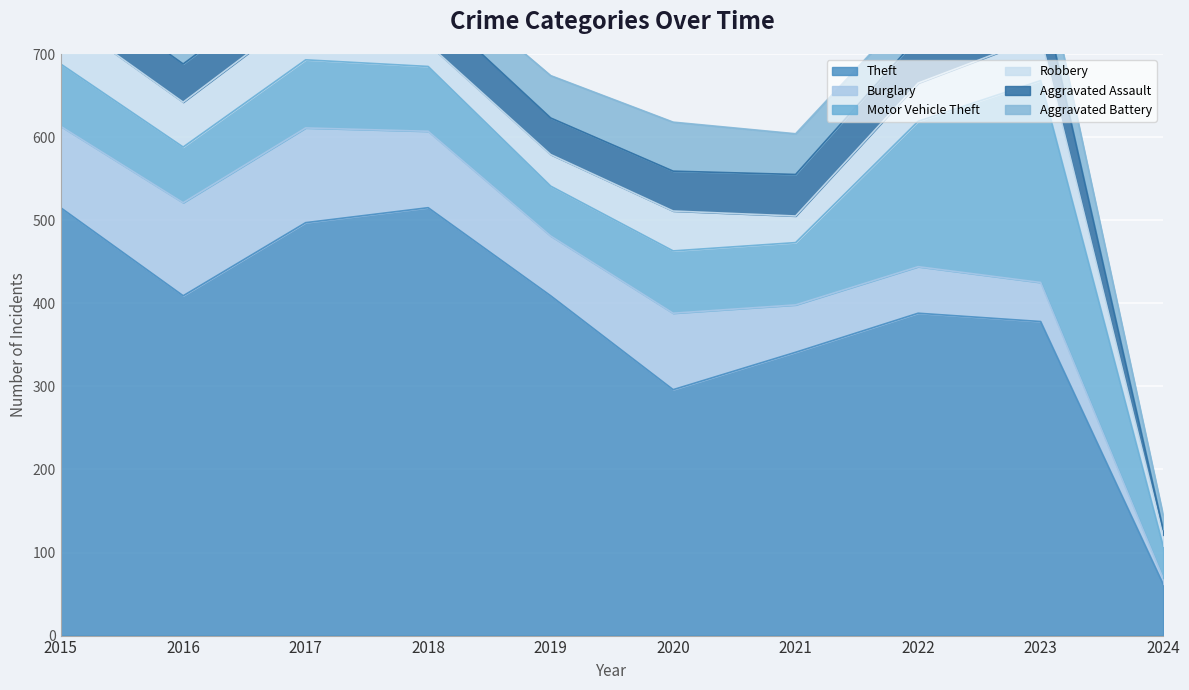

Reading right to left, extract all data points from this chart.

Theft: 62	378	388	341	296	409	515	497	409	515
Burglary: 7	47	56	57	92	72	92	114	112	98
Motor Vehicle Theft: 39	243	175	75	75	60	78	82	67	75
Robbery: 13	53	46	32	48	38	27	60	54	59
Aggravated Assault: 7	59	55	50	48	44	48	44	46	46
Aggravated Battery: 17	47	42	49	59	51	39	54	37	38